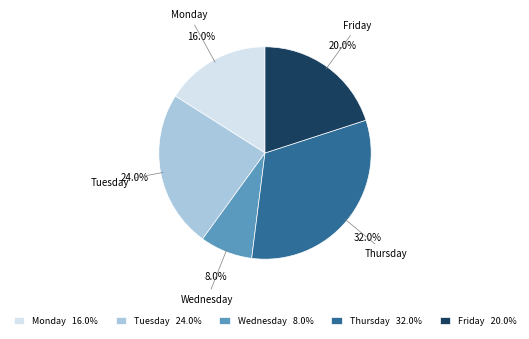

Does Thursday represent more than half of the total?

No